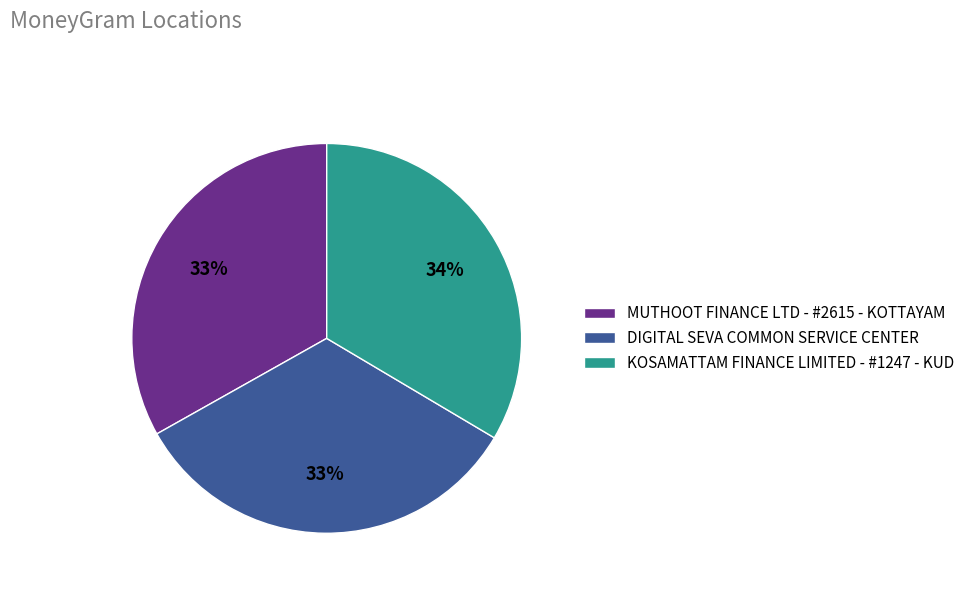

What is the ratio of the value at KOSAMATTAM FINANCE LIMITED - #1247 - KUD to the value at MUTHOOT FINANCE LTD - #2615 - KOTTAYAM?

1.0